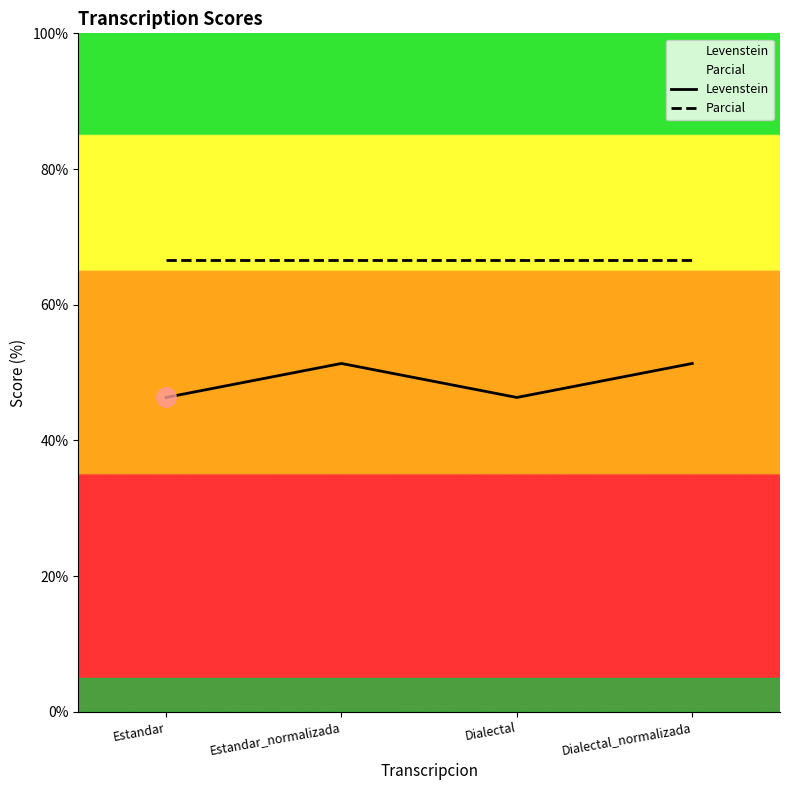

Where is the first local minimum for Levenstein?

Dialectal